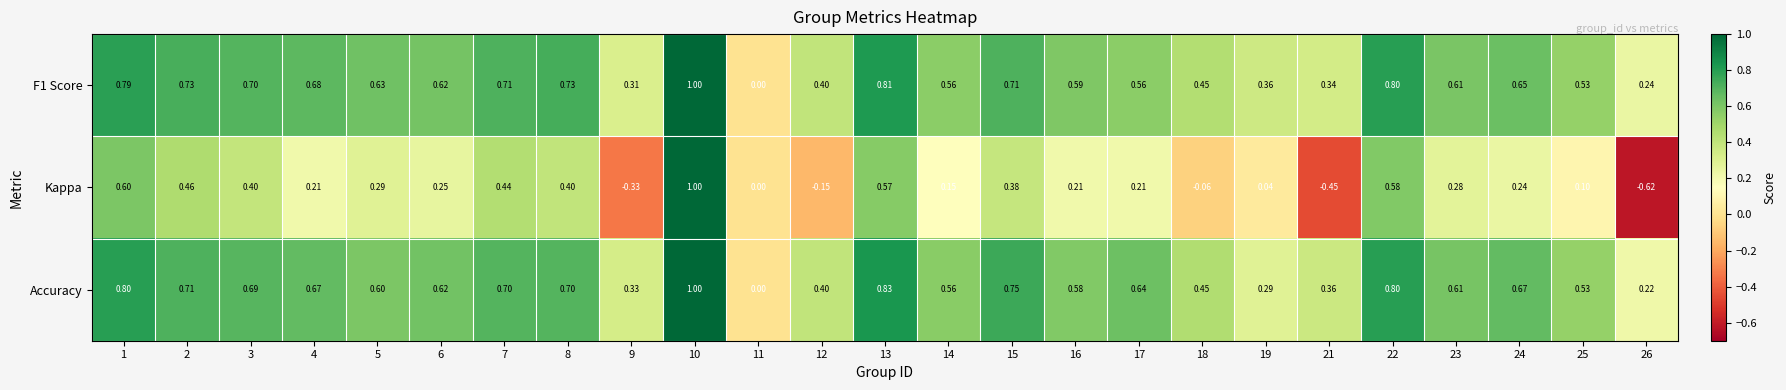

Is the value of Accuracy at 17 greater than the value of F1 Score at 21?

Yes